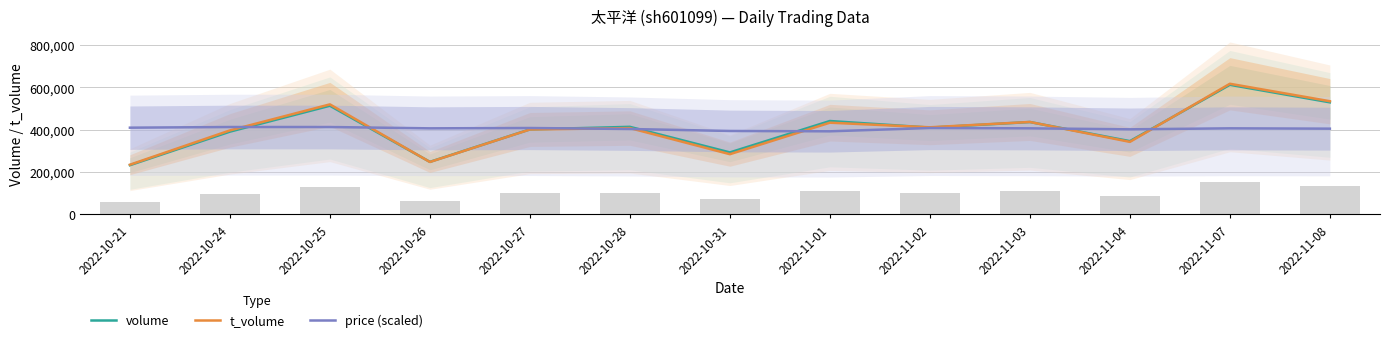

Which series has the largest total across all categories?

t_volume